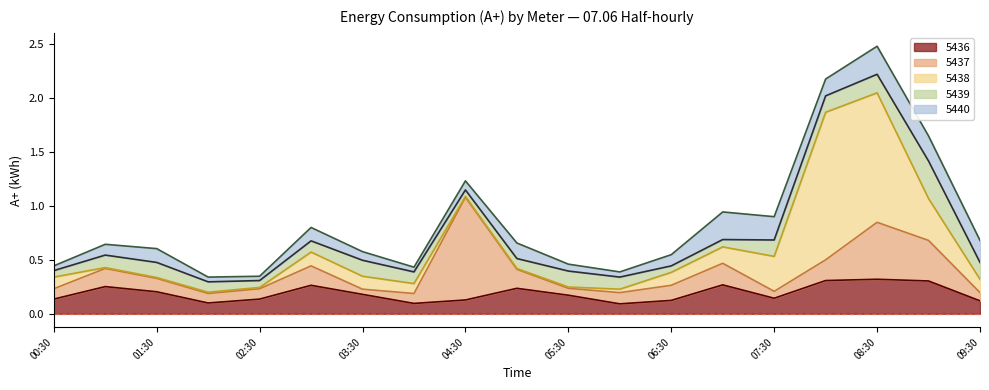

How many times do 5438 and 5436 cross each other?

1